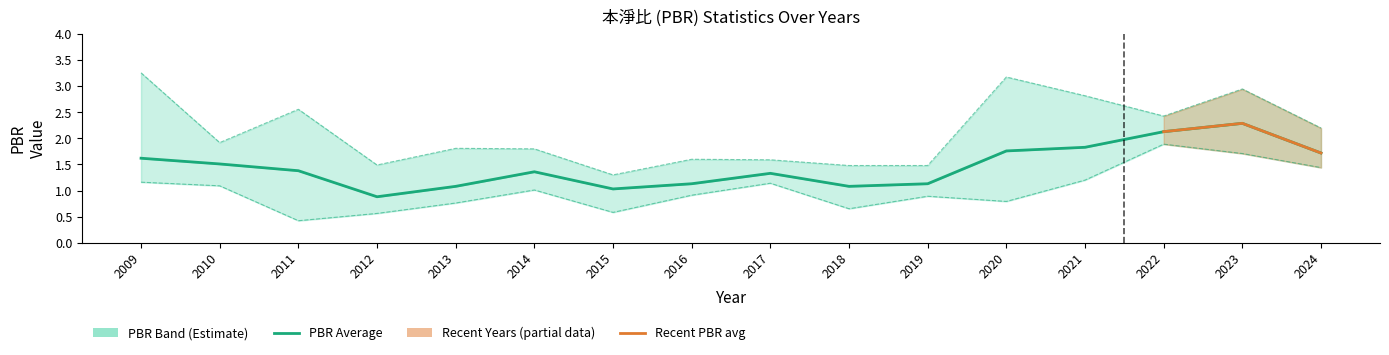

What is the value of the PBR_low point at the 13th from the left?

1.2